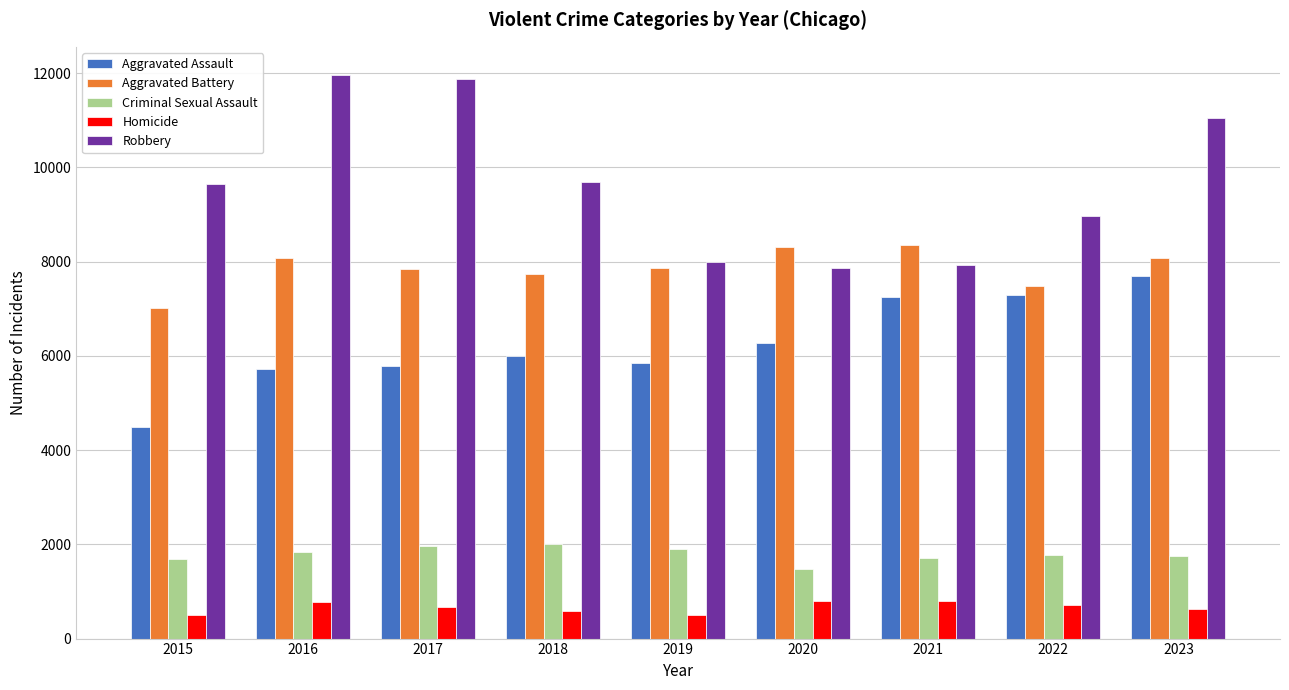

What is the lowest value of the Robbery series?

7855